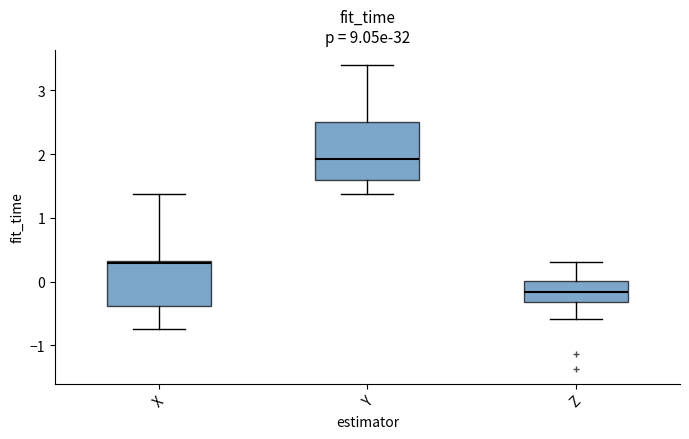

Where does the upper whisker of the box for Z end on the y-axis? The values are not printed on the chart, so give them approximately, as read against the axis.

0.3